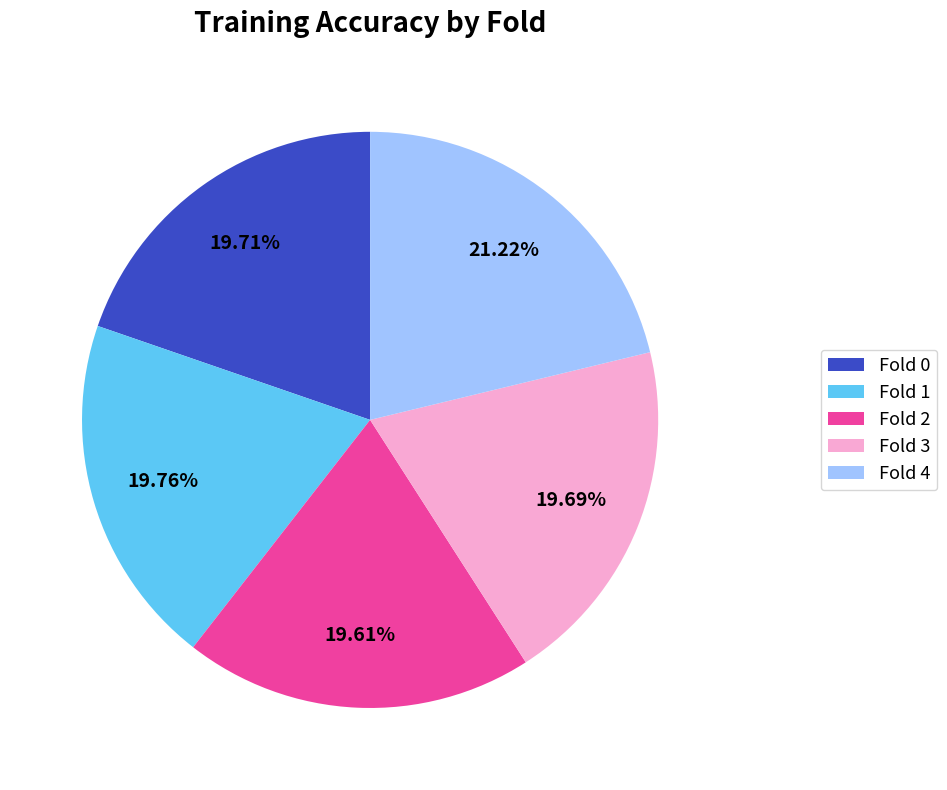

To the nearest percent, what is the combined percentage of Fold 0 and Fold 3?

39%